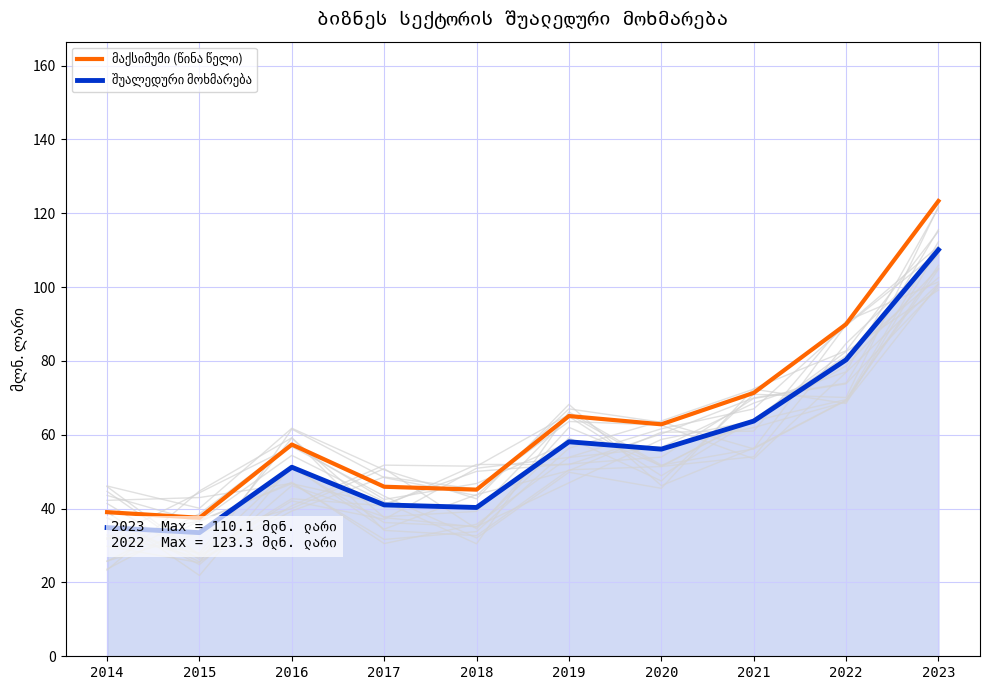

What is the highest value of the შუალედური მოხმარება series?

110.1